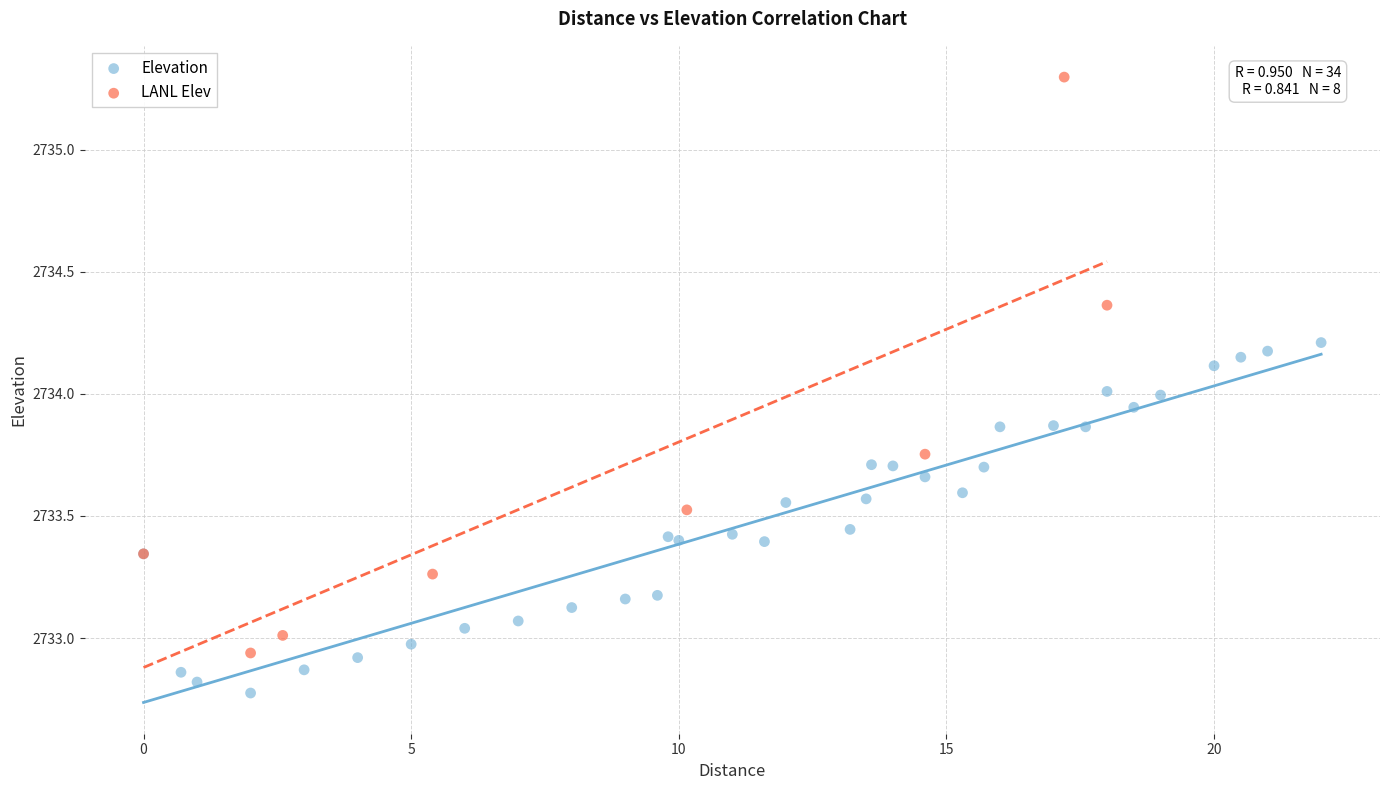

Which series contains the lowest Y value?

Elevation